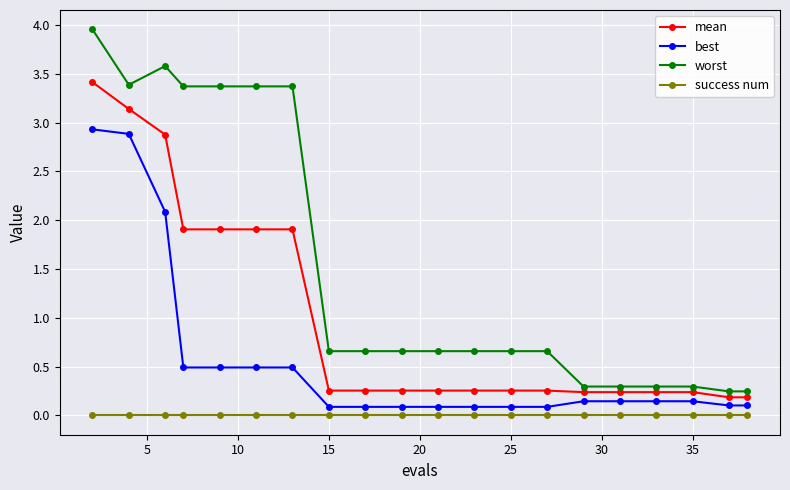

What is the value of the worst point at the 3rd from the left?

3.6